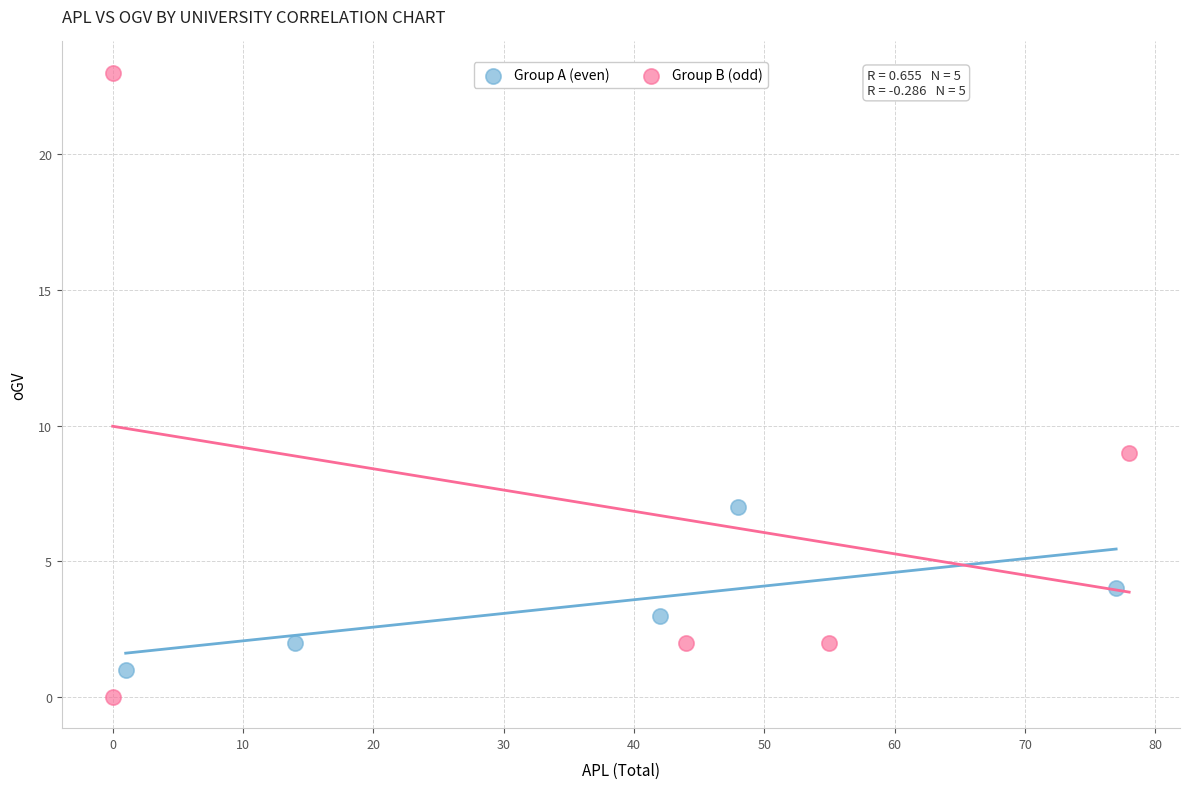

Which series reaches the maximum Y coordinate?

Group B (odd)